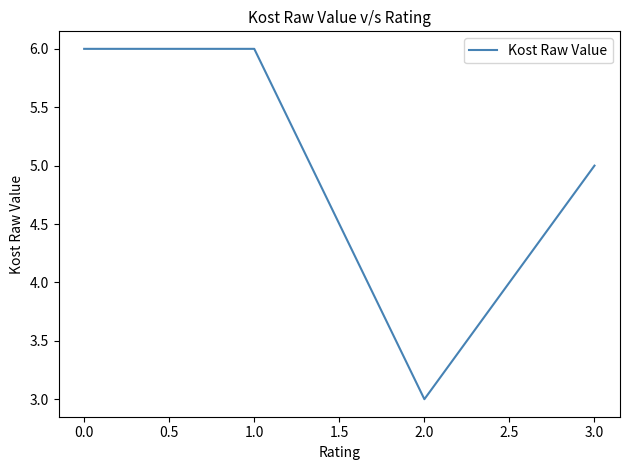

What is the greatest value displayed?

6